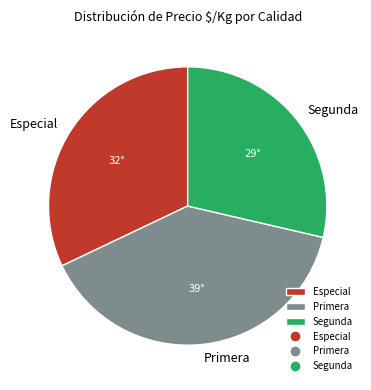

How many slices are in this pie chart?

3